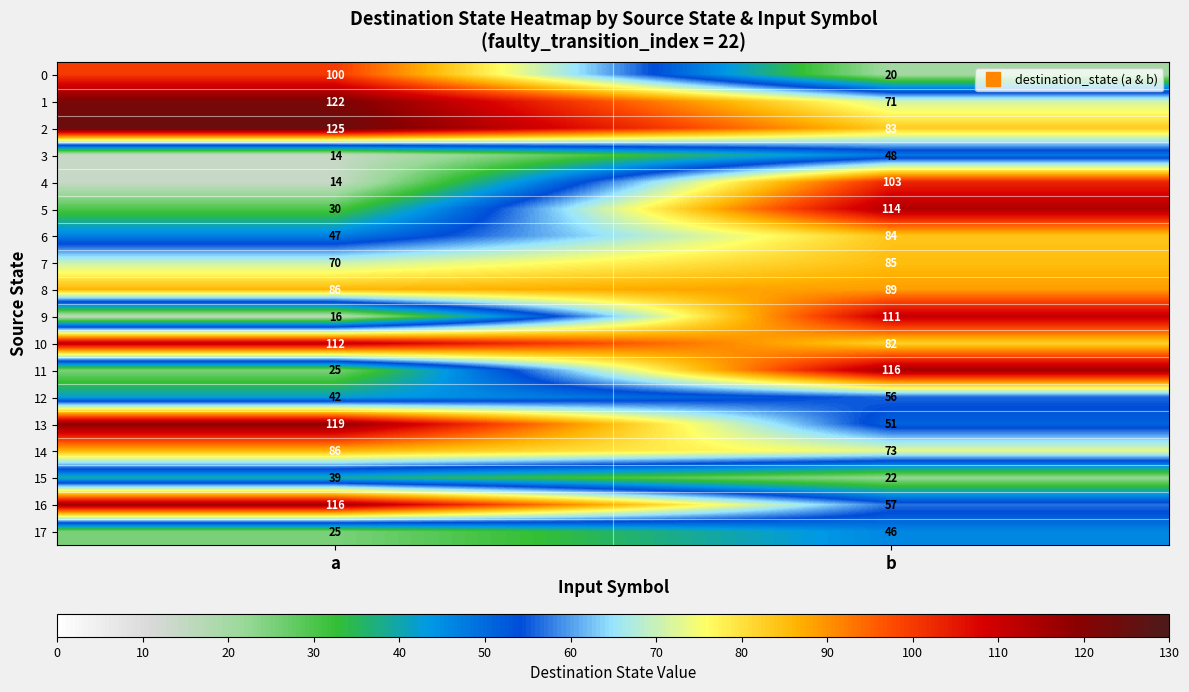

How many data points in 14 are less than 86?

1